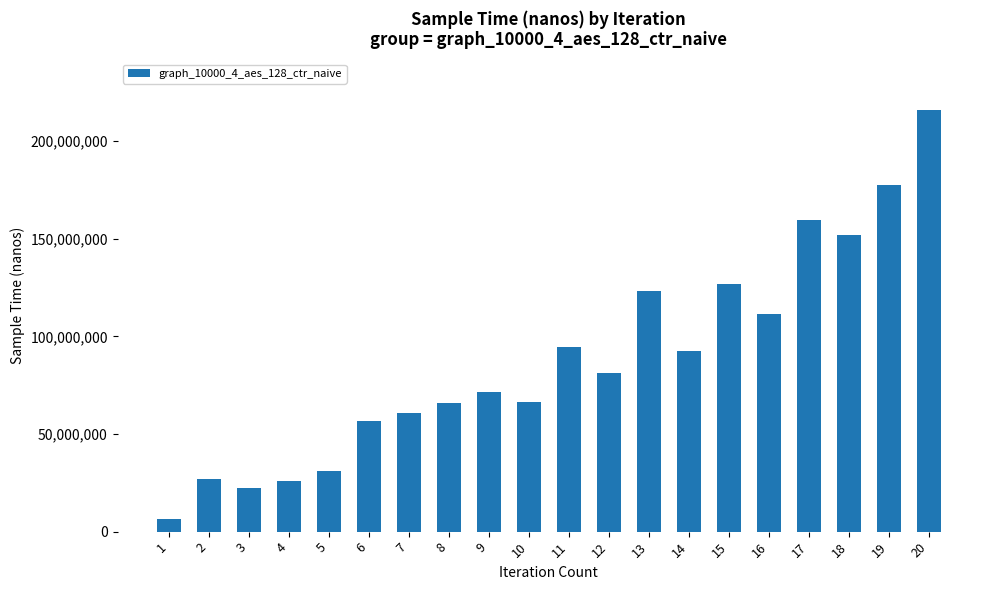

What is the greatest value displayed?

216046014